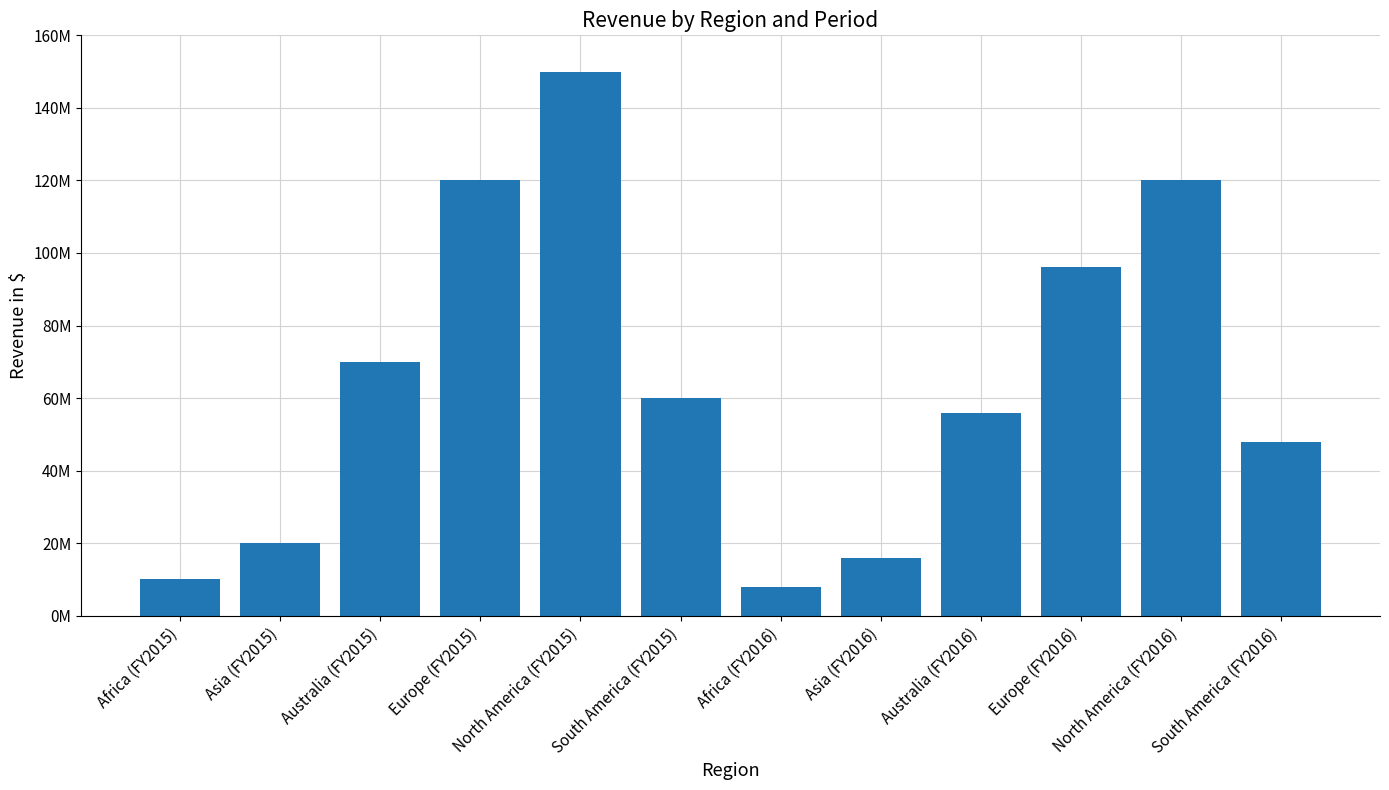

Reading left to right, list all the values displayed in this chart.

Africa (FY2015)=10000000	Asia (FY2015)=20000000	Australia (FY2015)=70000000	Europe (FY2015)=120000000	North America (FY2015)=150000000	South America (FY2015)=60000000	Africa (FY2016)=8000000	Asia (FY2016)=16000000	Australia (FY2016)=56000000	Europe (FY2016)=96000000	North America (FY2016)=120000000	South America (FY2016)=48000000